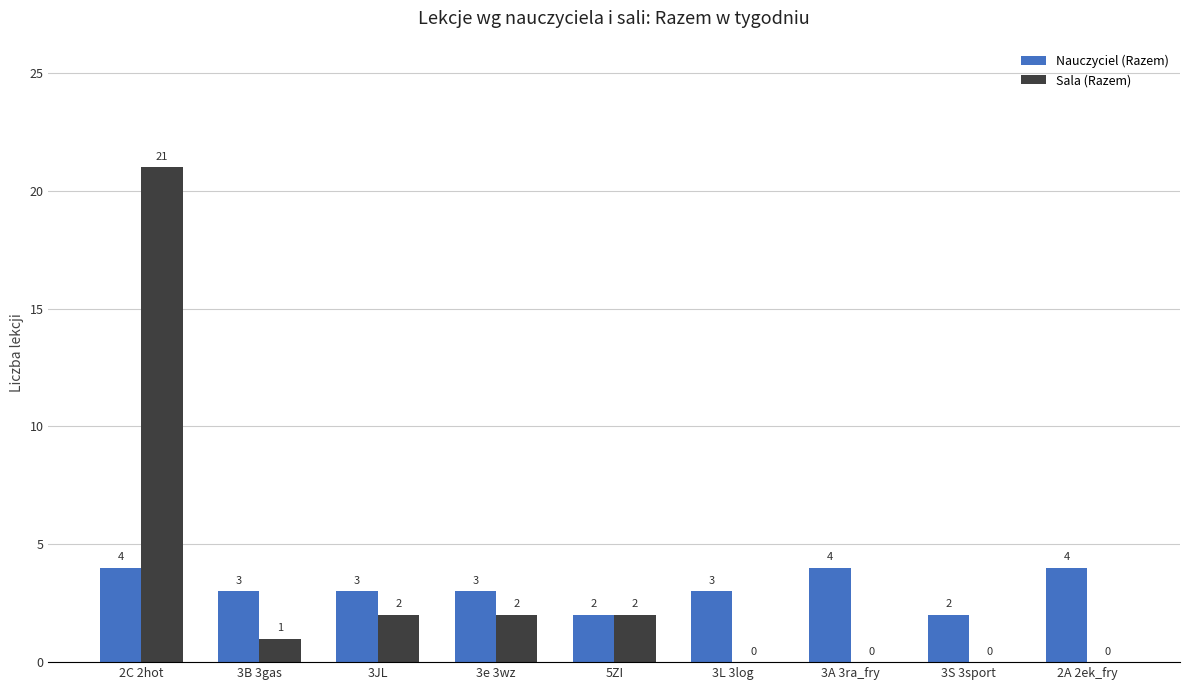

What is the maximum value for Sala (Razem)?

21